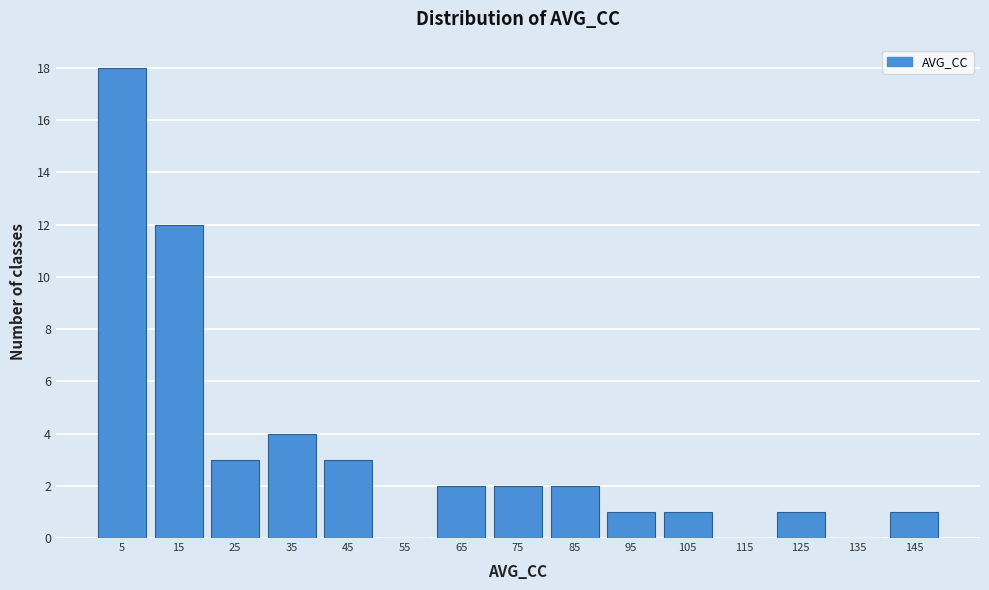

Reading left to right, list every bar in this chart as the range it spans on the x-axis followed by its height. The values are not printed on the chart, so give them approximately, as read against the axis.

0 to 10: 18
10 to 20: 12
20 to 30: 3
30 to 40: 4
40 to 50: 3
50 to 60: 0
60 to 70: 2
70 to 80: 2
80 to 90: 2
90 to 100: 1
100 to 110: 1
110 to 120: 0
120 to 130: 1
130 to 140: 0
140 to 150: 1